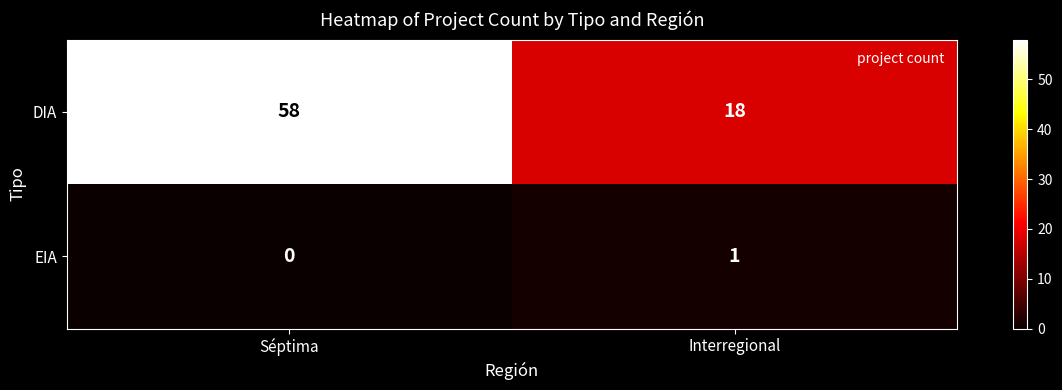

Which series has the widest spread of values?

DIA